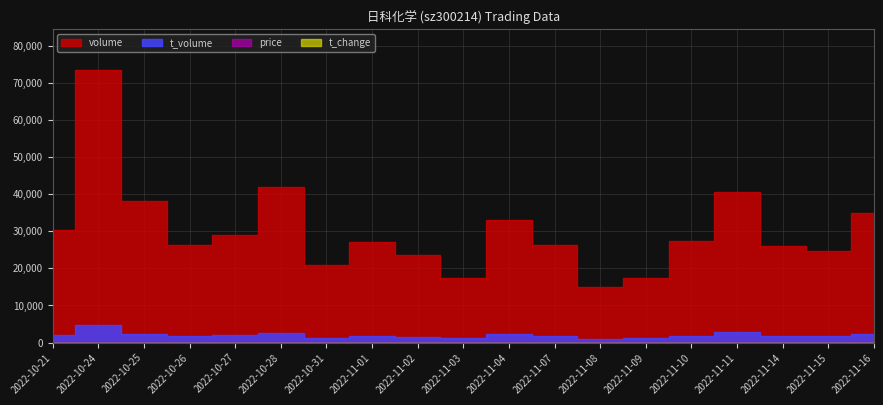

What is the value of the t_change point at the 9th from the left?

0.6